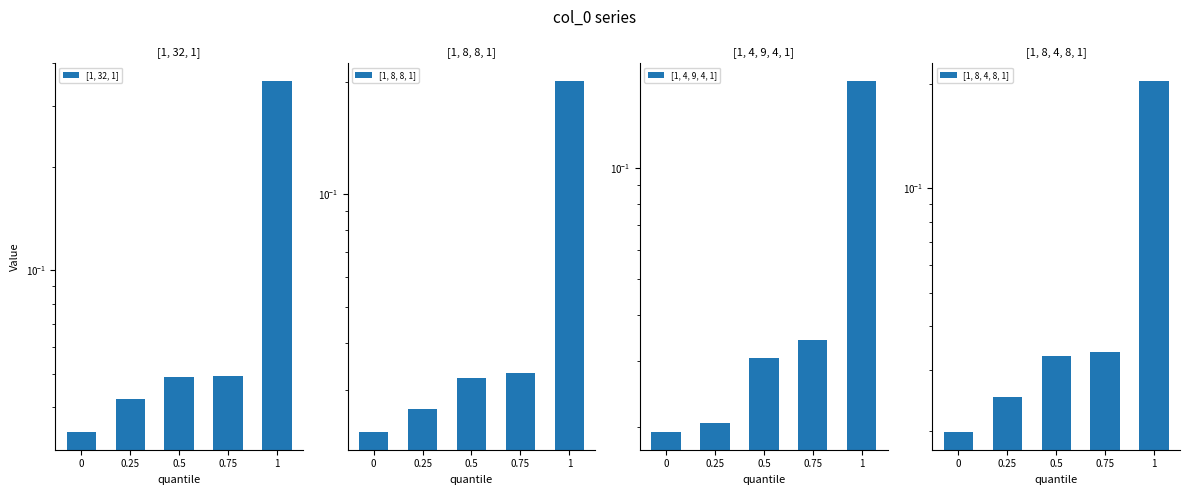

What is the label of the 2nd bar from the right?

0.75